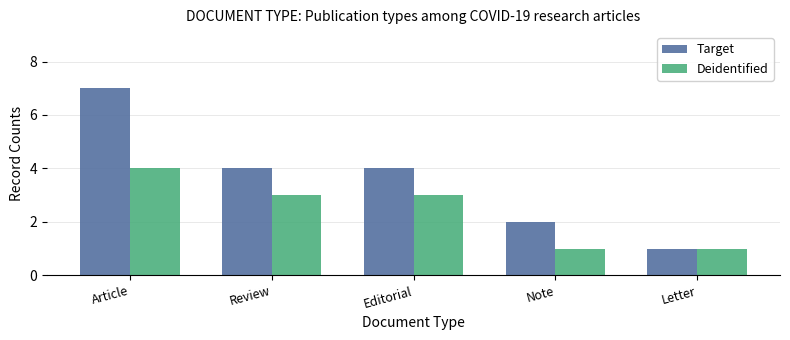

At which category is the sum across all series the highest?

Article